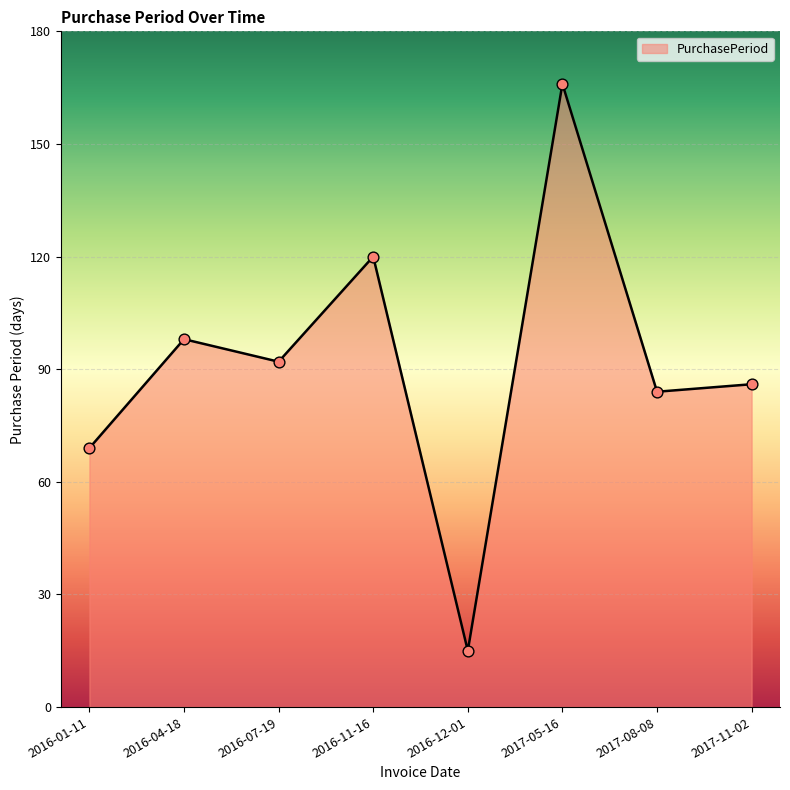

Approximately how many times larger is the value at 2017-11-02 compared to 2016-11-16?

0.7